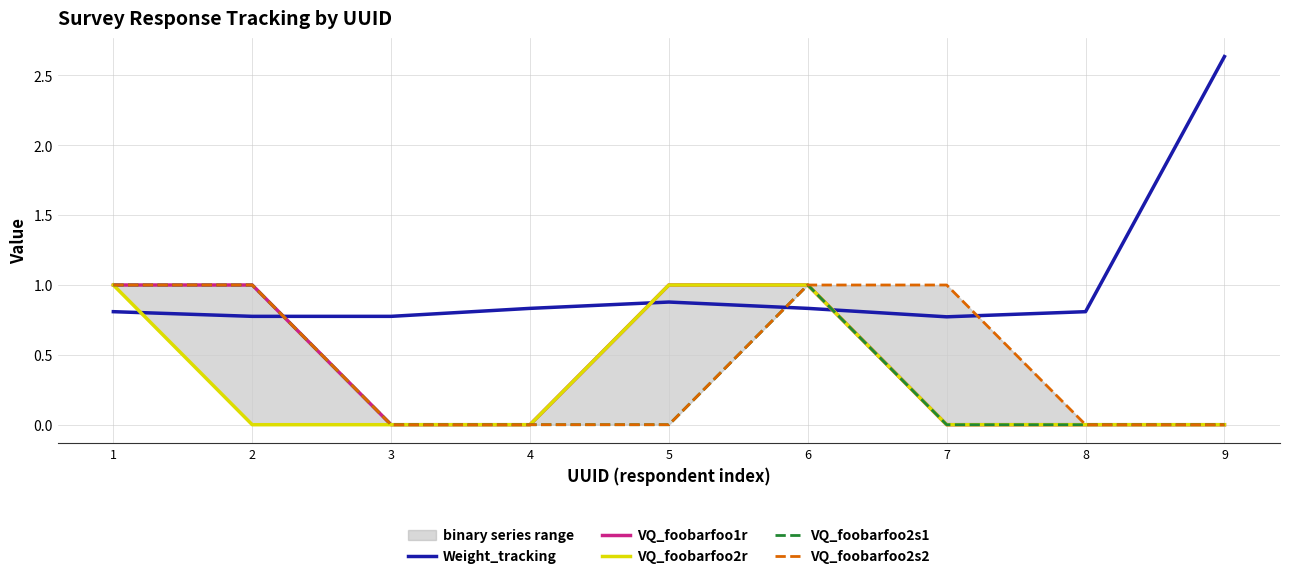

At 8, list the series in order from largest to smallest.

Weight_tracking, VQ_foobarfoo1r, VQ_foobarfoo2r, VQ_foobarfoo2s1, VQ_foobarfoo2s2